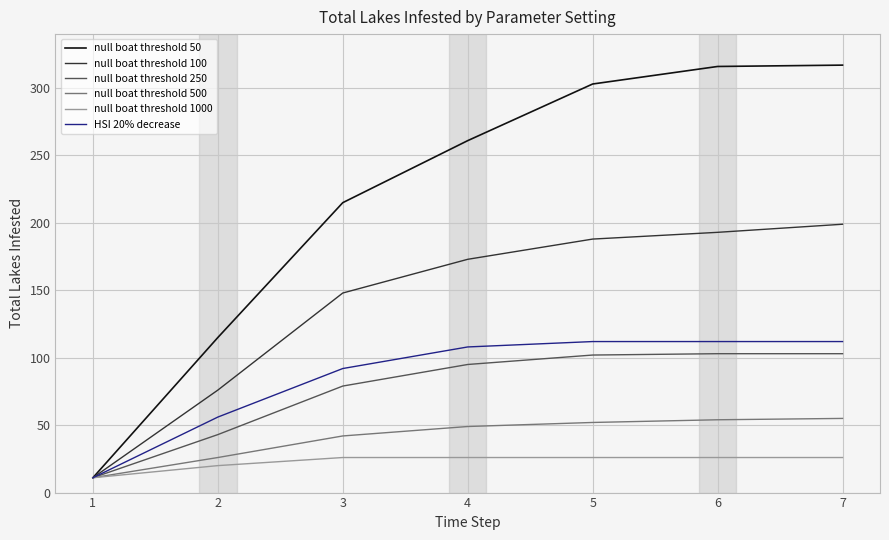

Is it true that null boat threshold 50 equals 471 at 7?

False